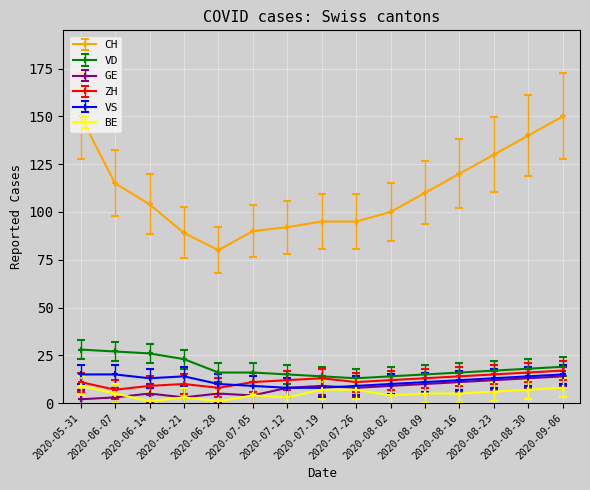

What is the maximum value for VS?

15